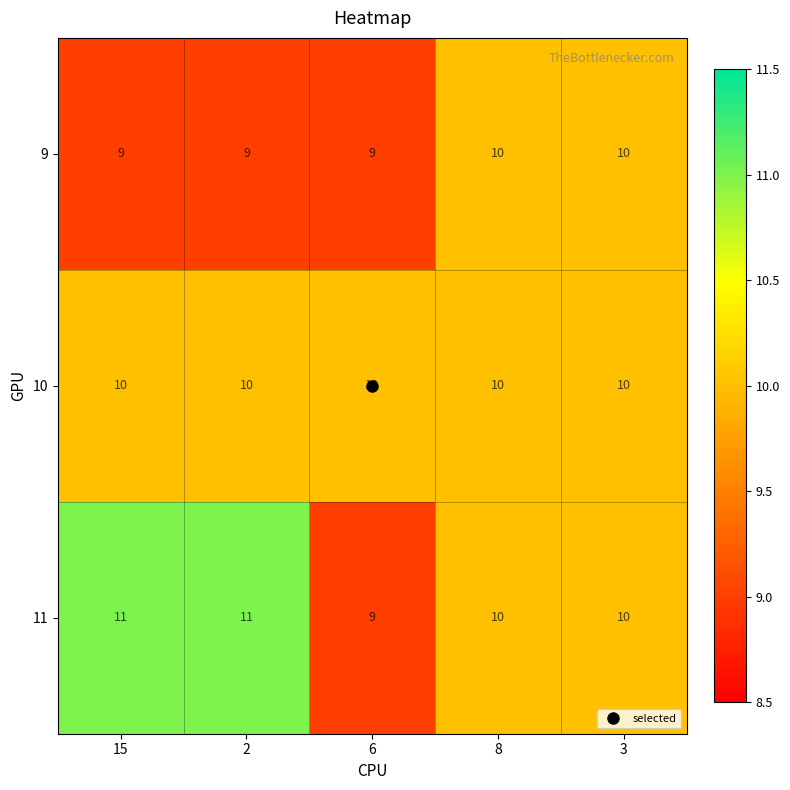

What is the difference between the highest and lowest values at 6?

1